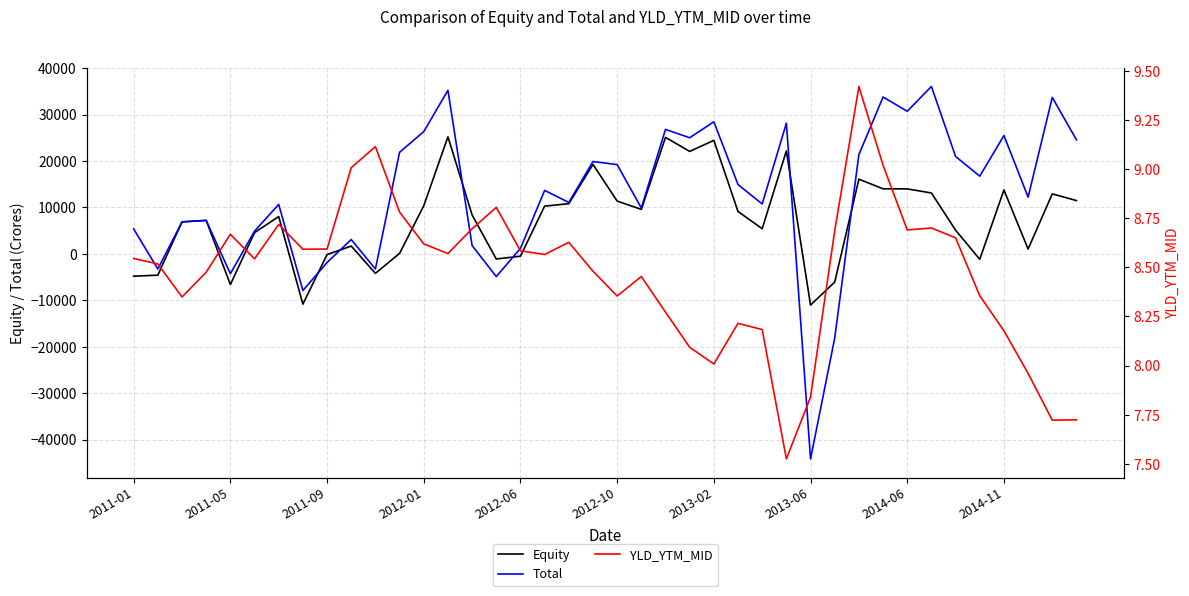

What is the value of the Total point at the 5th from the left?

-4275.0